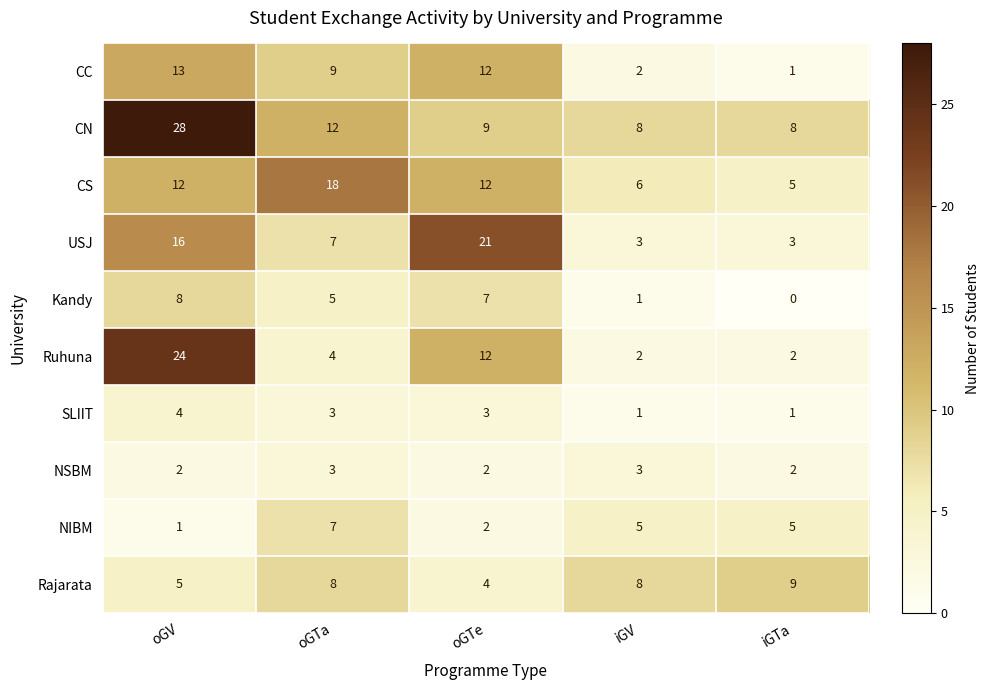

What value does the NIBM series have at iGV?

5